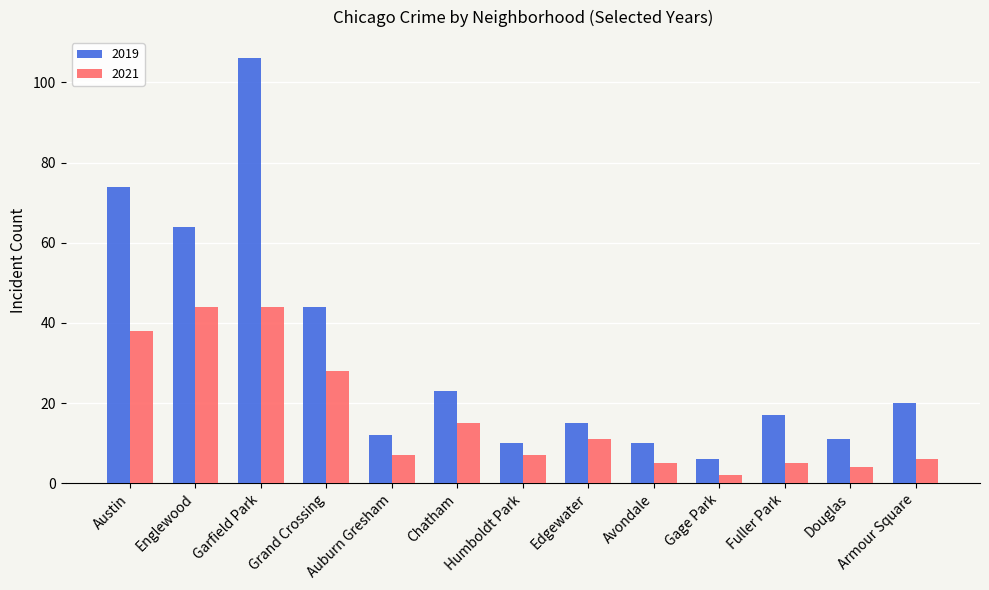

Is it true that 2019 equals 64 at Englewood?

True